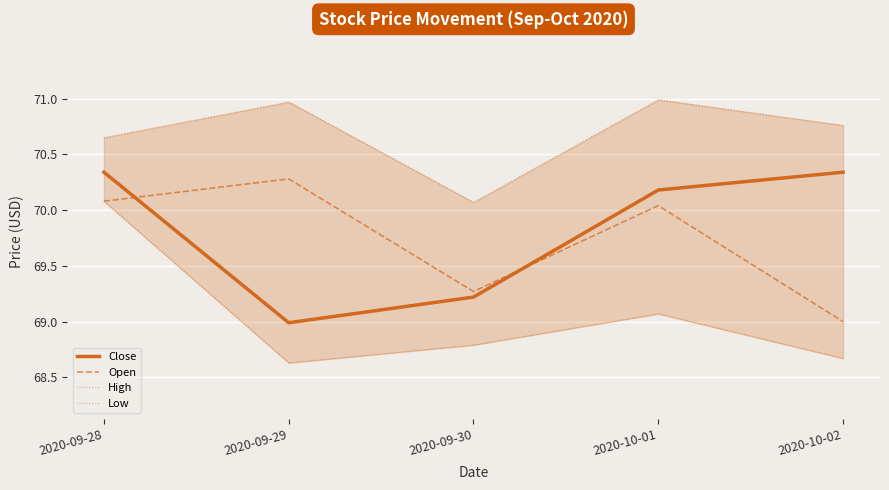

Which has a higher value, 2020-09-29 or 2020-10-02?

2020-10-02